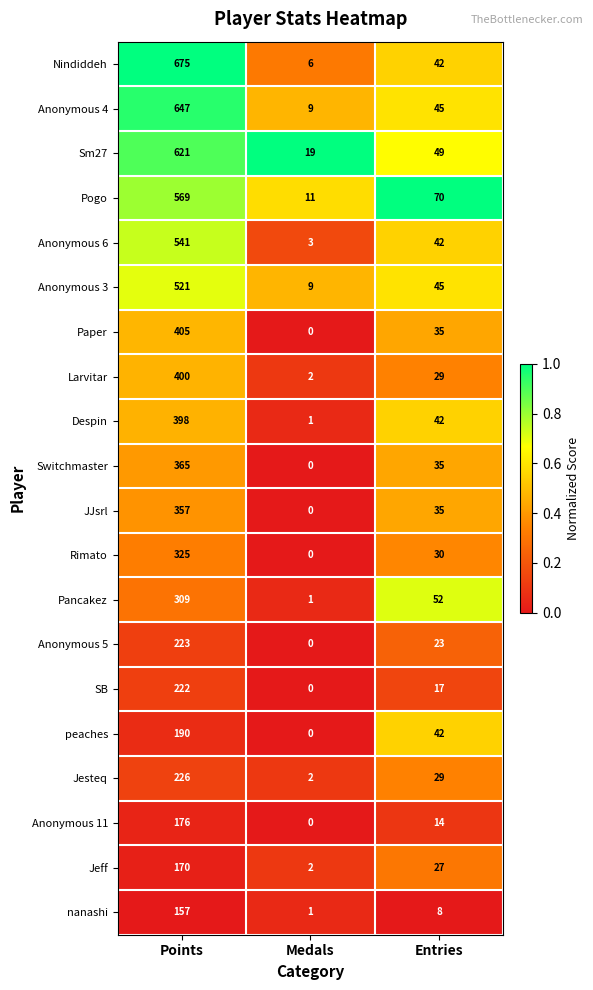

What is the total value across all series at Entries?

711